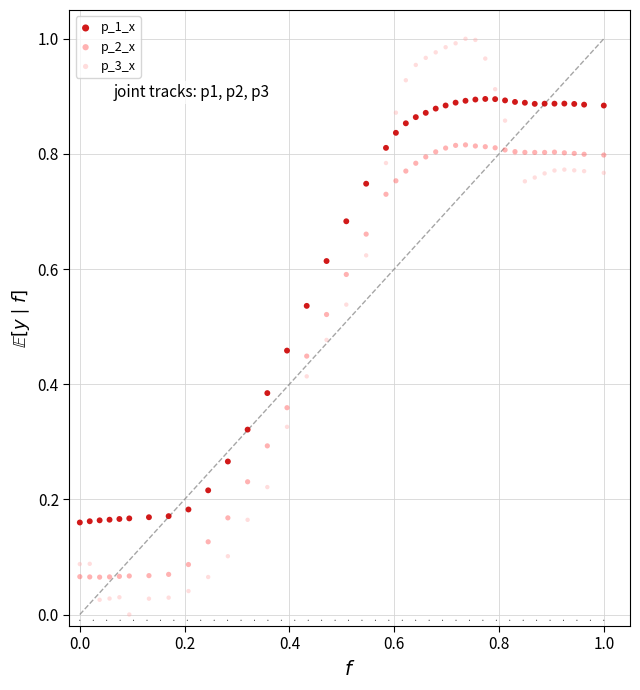

Which series contains the lowest Y value?

p_3_x